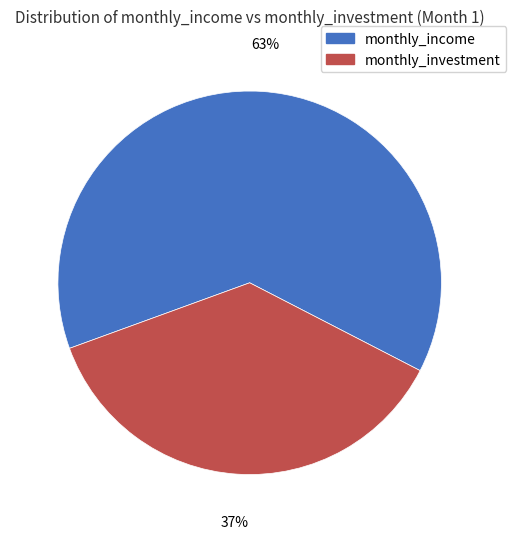

Combined, do monthly_investment and monthly_income account for over 50%?

Yes